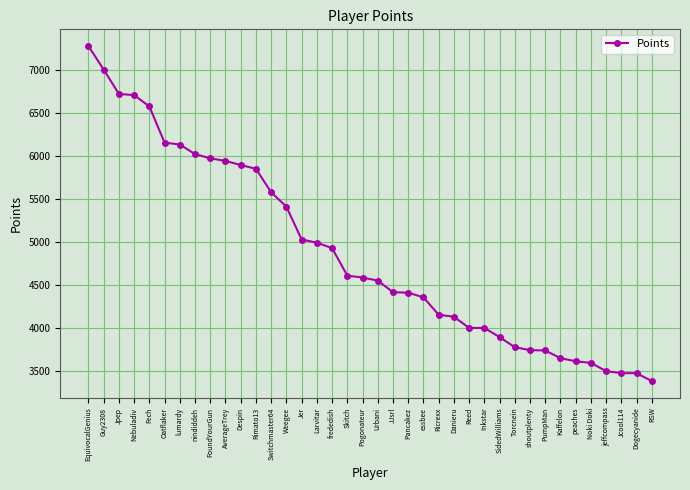

What is the average value?

4873